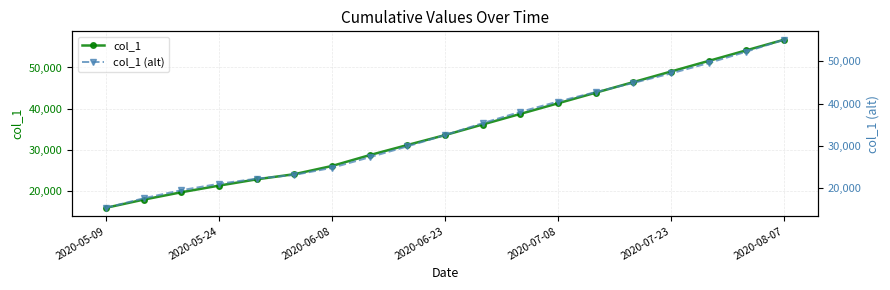

What is the highest value of the col_1 series?

56760.0